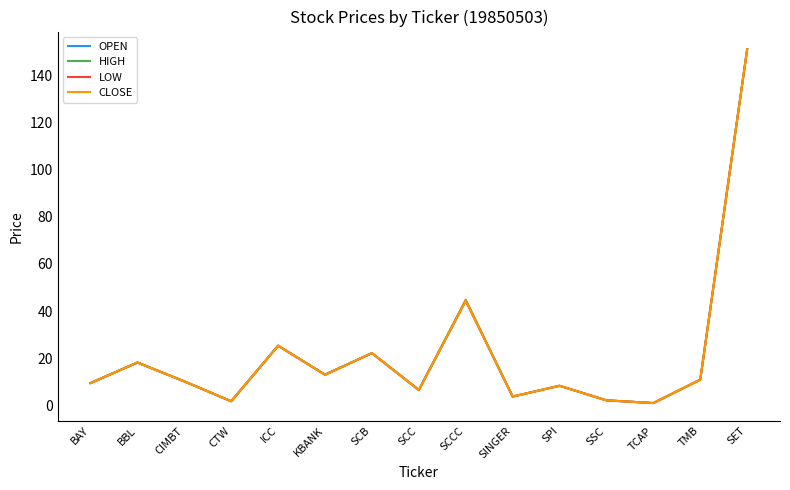

Is the value of LOW at SCB greater than the value of OPEN at SET?

No